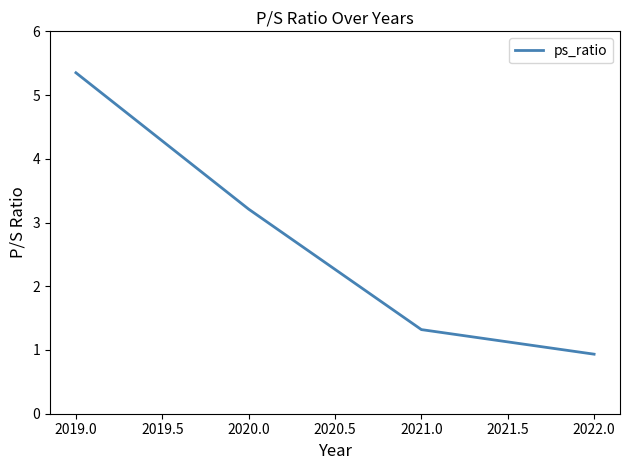

The value at 2019.0 is 2.4. True or false?

False